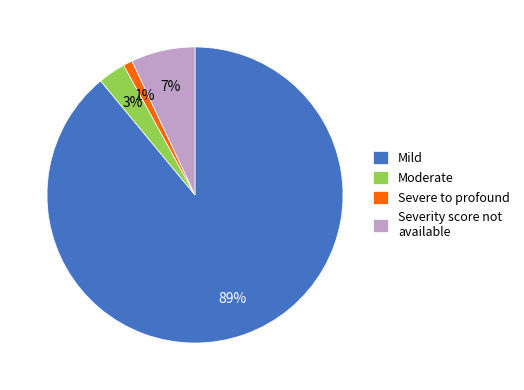

Between Severe to profound and Severity score not available, which is larger?

Severity score not available